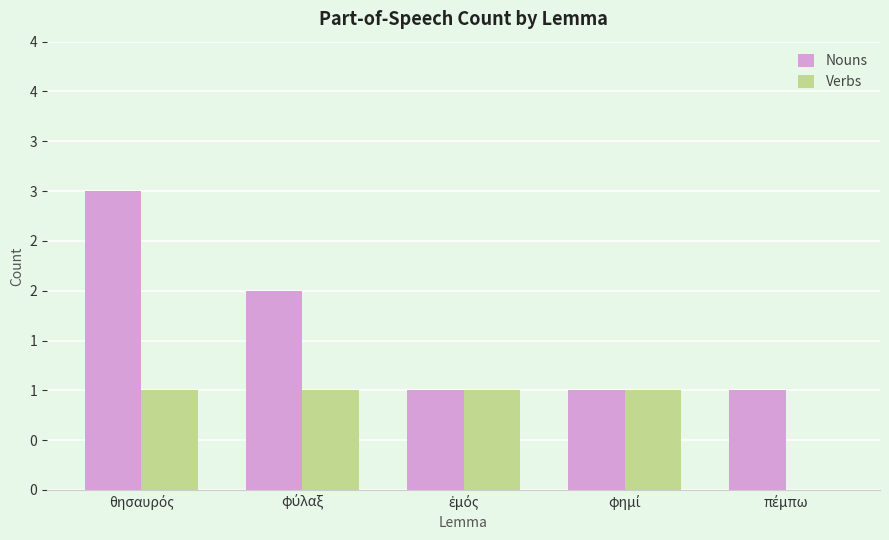

How many Nouns values are between 1 and 2?

4